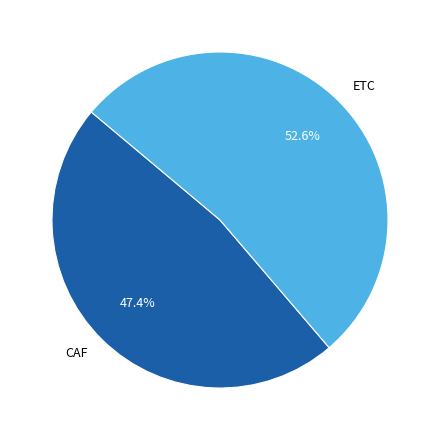

The ETC slice represents 53% of the pie. True or false?

True